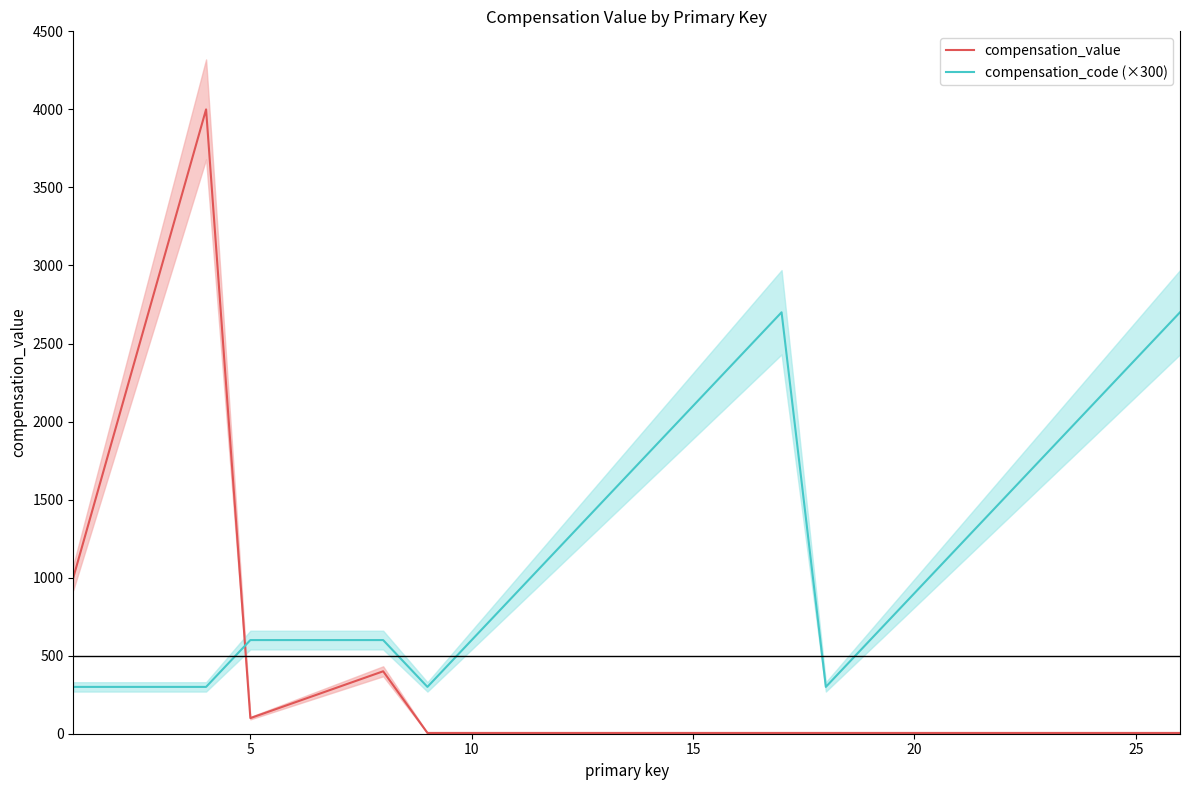

What is the maximum value for compensation_value?

4000